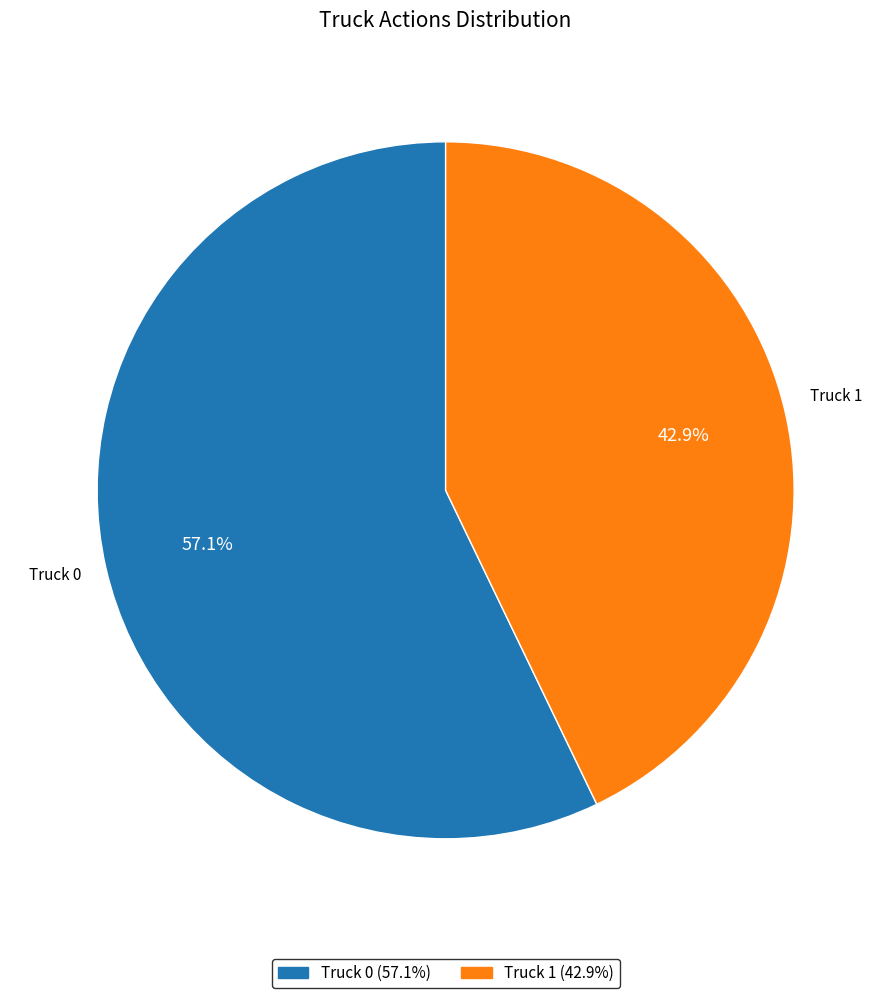

What percentage is the Truck 1 slice, to the nearest percent?

43%